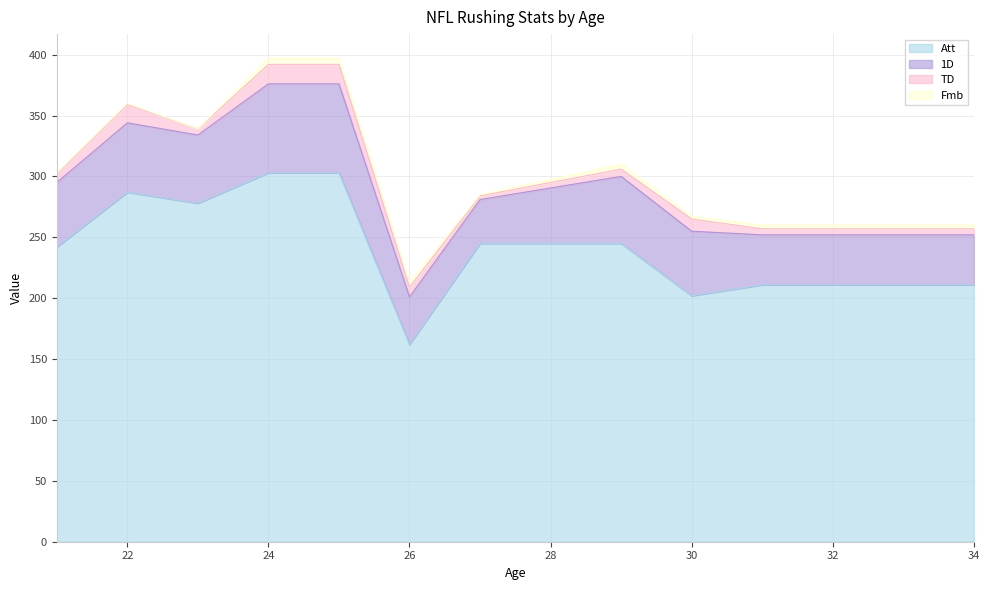

At how many categories does at least one series exceed 247?

4